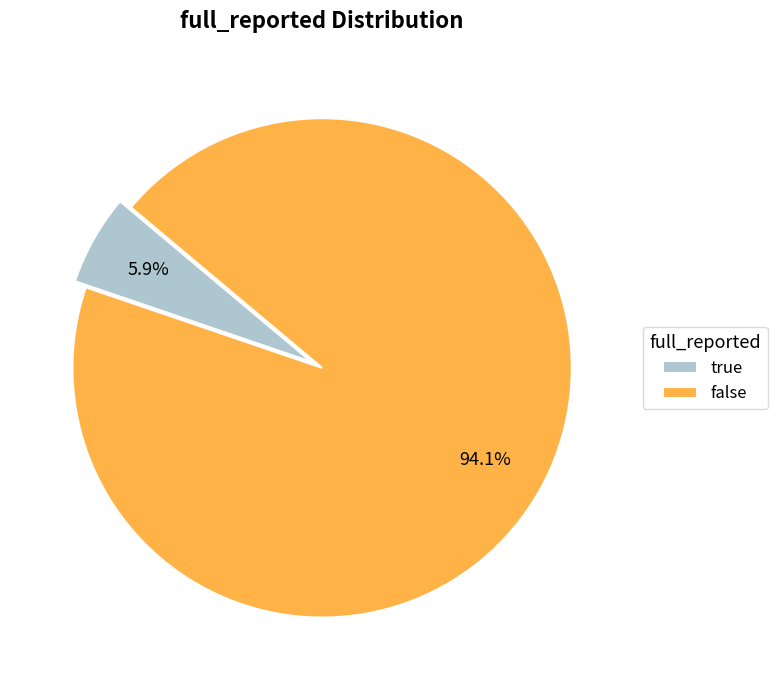

Approximately how many times larger is the value at true compared to false?

0.1